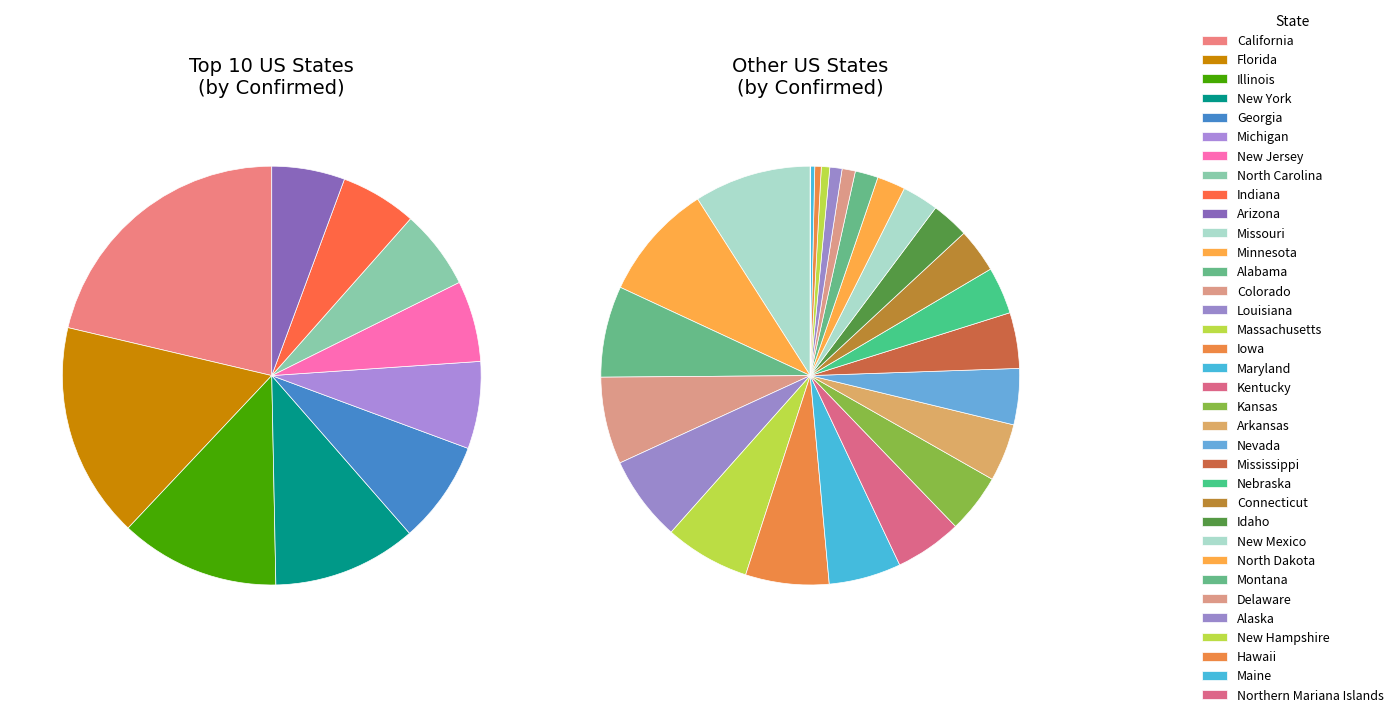

To the nearest percent, what is the combined percentage of Massachusetts and Delaware?

3%